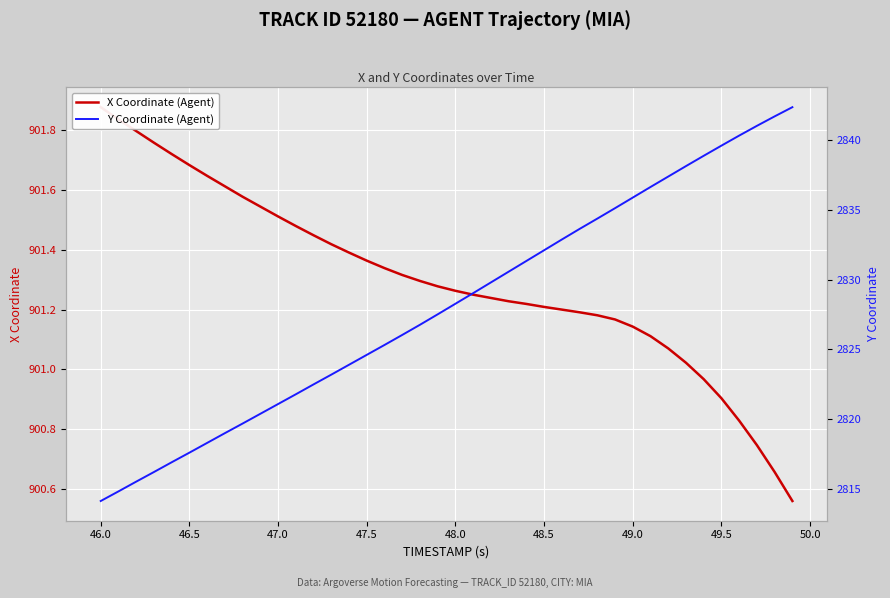

True or false: Y Coordinate (Agent) and X Coordinate (Agent) intersect in this chart.

False